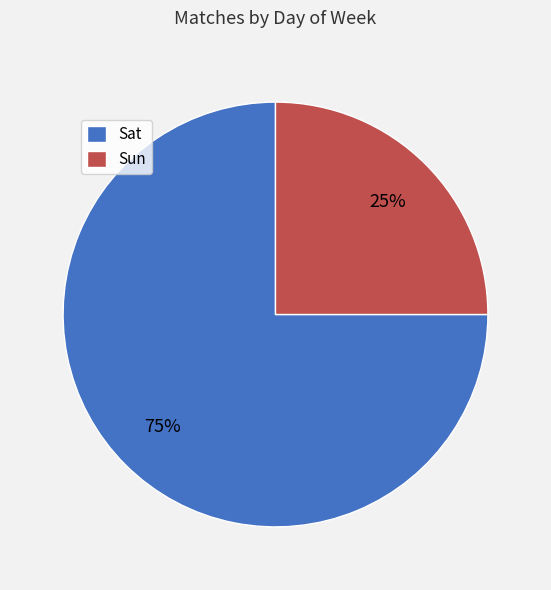

To the nearest percent, what percentage of the pie is Sat?

75%